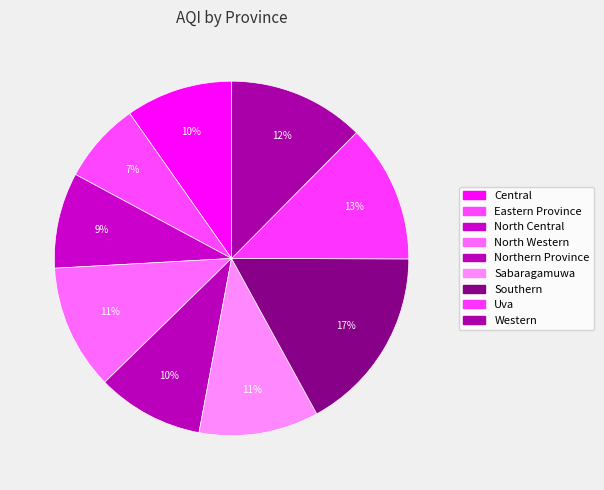

What percentage do Northern Province and Southern together represent?

26.7%